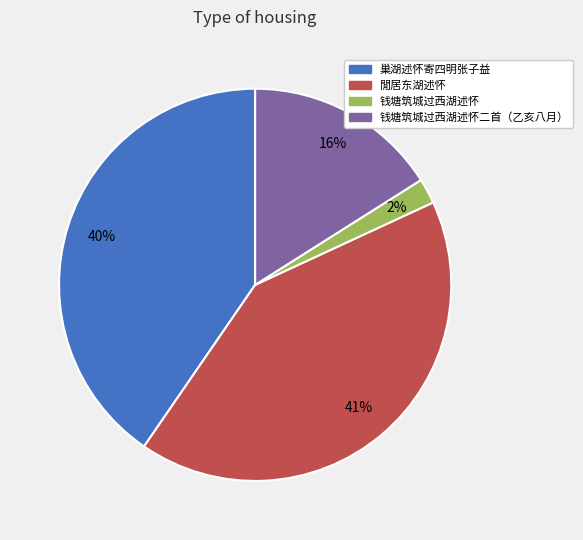

Is there a majority slice in this chart?

No